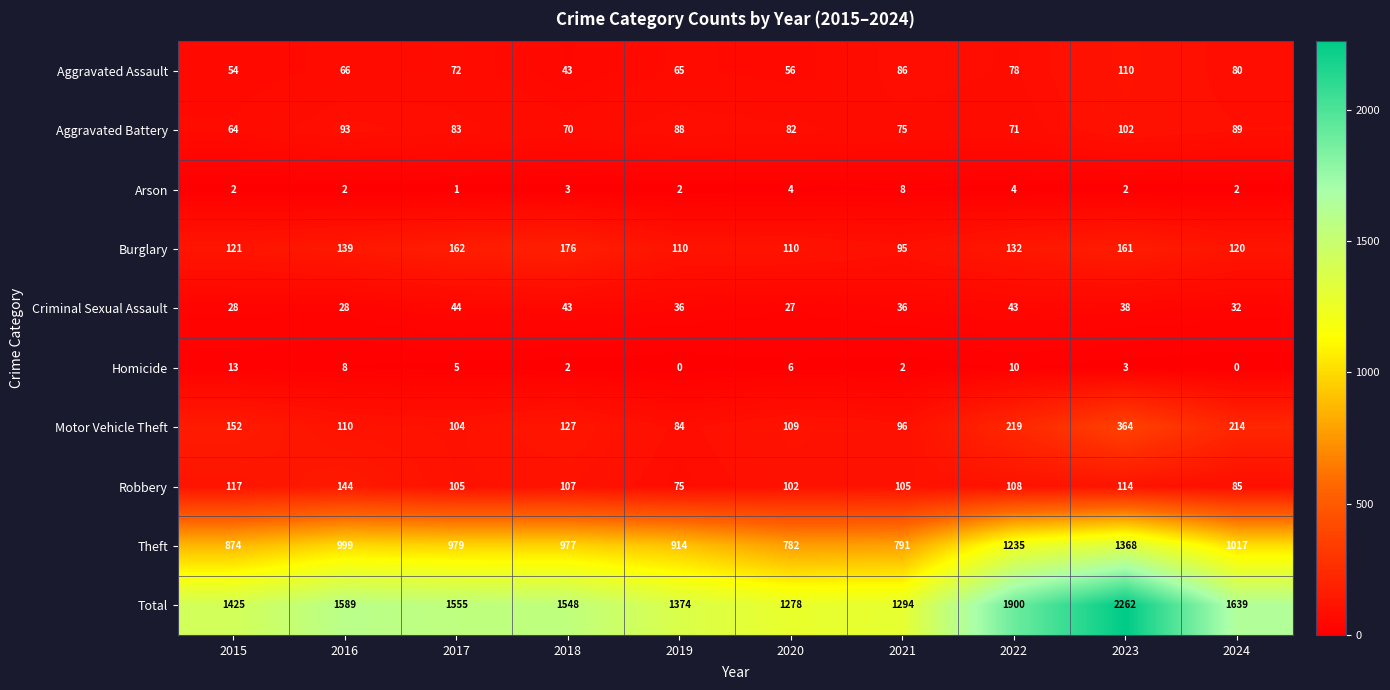

What is the average value of the Aggravated Battery series?

82